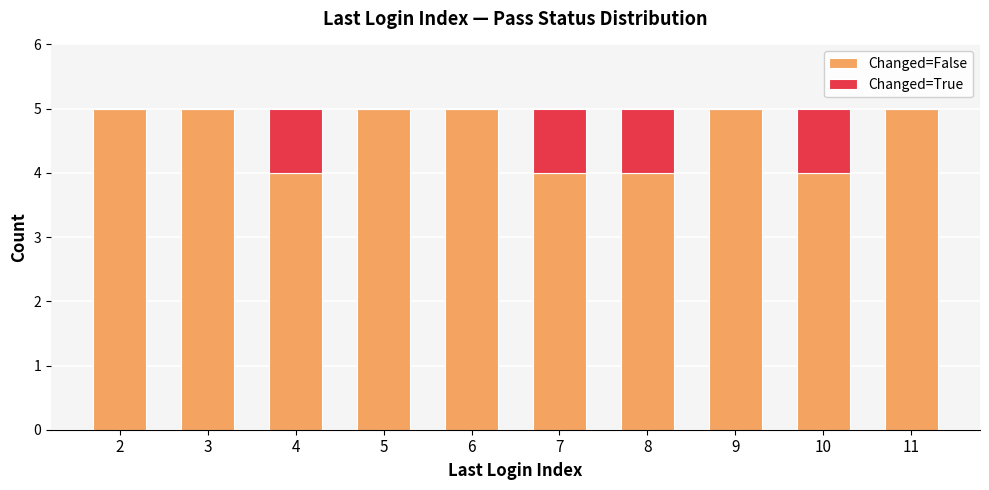

What is the total value across all series at 10?

5